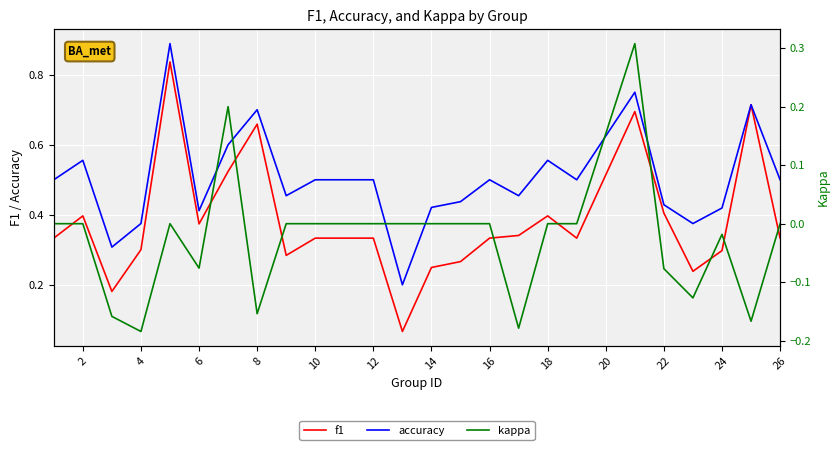

Reading left to right, list all the values displayed in this chart.

f1: 0.3	0.4	0.2	0.3	0.8	0.4	0.5	0.7	0.3	0.3	0.3	0.1	0.2	0.3	0.3	0.3	0.4	0.3	0.7	0.4	0.2	0.3	0.7	0.3
accuracy: 0.5	0.6	0.3	0.4	0.9	0.4	0.6	0.7	0.5	0.5	0.5	0.2	0.4	0.4	0.5	0.5	0.6	0.5	0.8	0.4	0.4	0.4	0.7	0.5
kappa: 0.0	0.0	-0.2	-0.2	0.0	-0.1	0.2	-0.2	0.0	0.0	0.0	0.0	0.0	0.0	0.0	-0.2	0.0	0.0	0.3	-0.1	-0.1	-0.0	-0.2	0.0